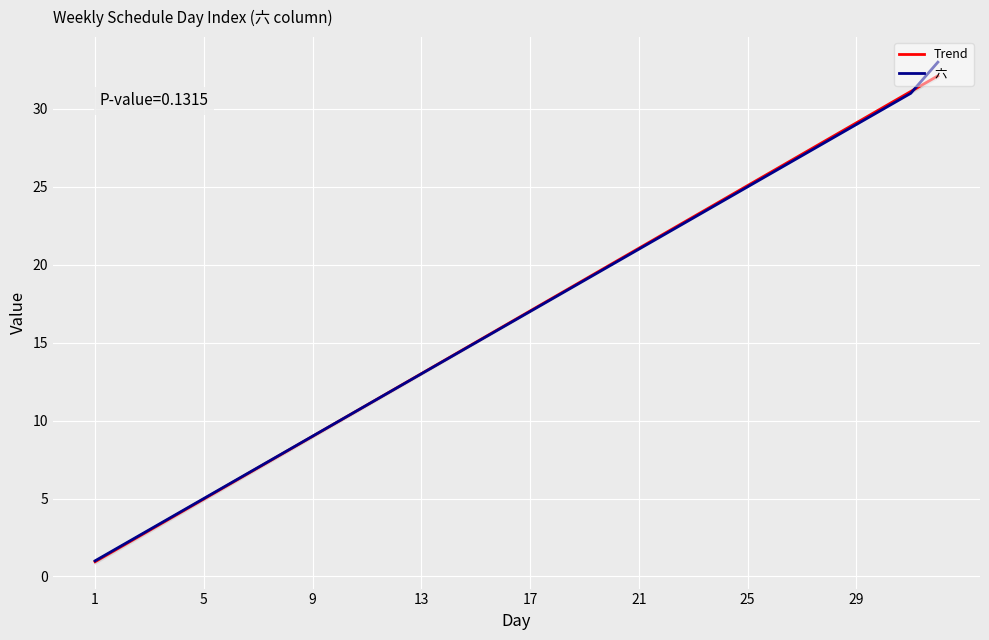

Where does the Trend series first go above 17?

17